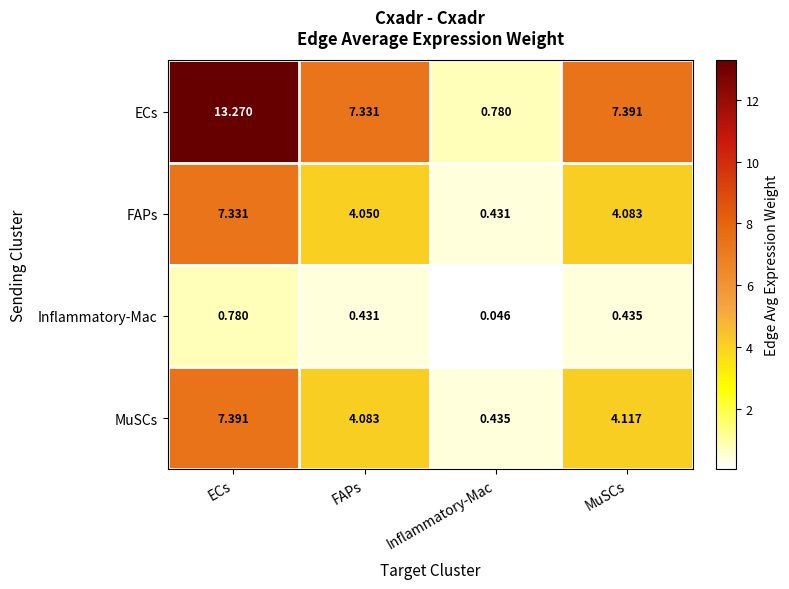

What is the difference between the highest and lowest values at Inflammatory-Mac?

0.7